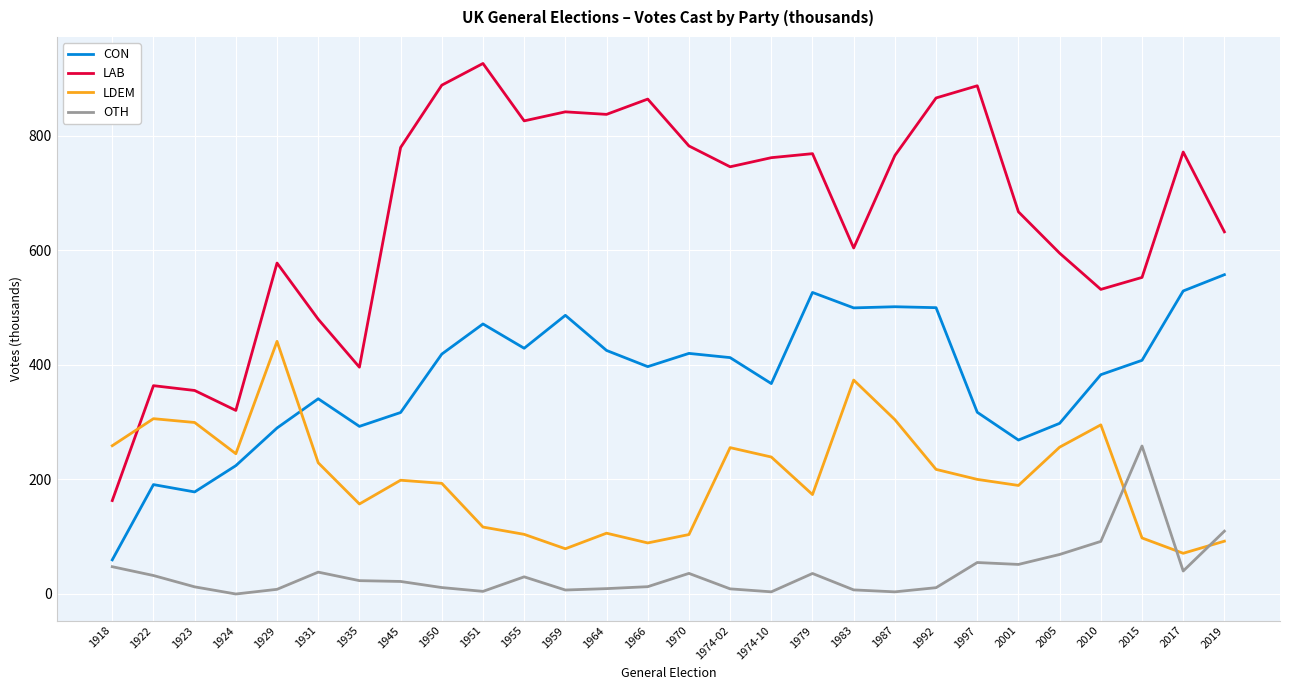

At which category does LAB reach its first local valley?

1924